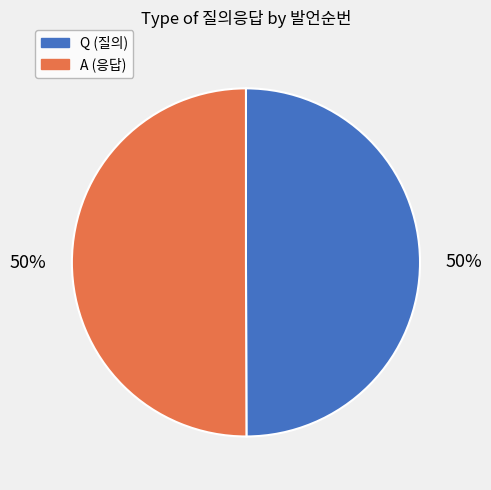

What is the ratio of the value at A to the value at Q?

1.0